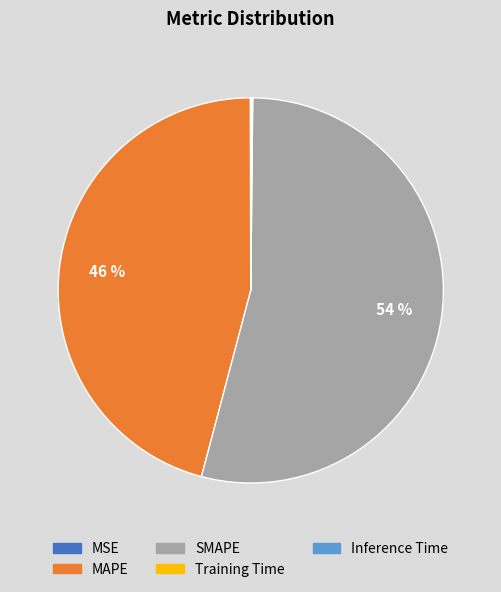

What percentage do SMAPE and MAPE together represent?

99.8%